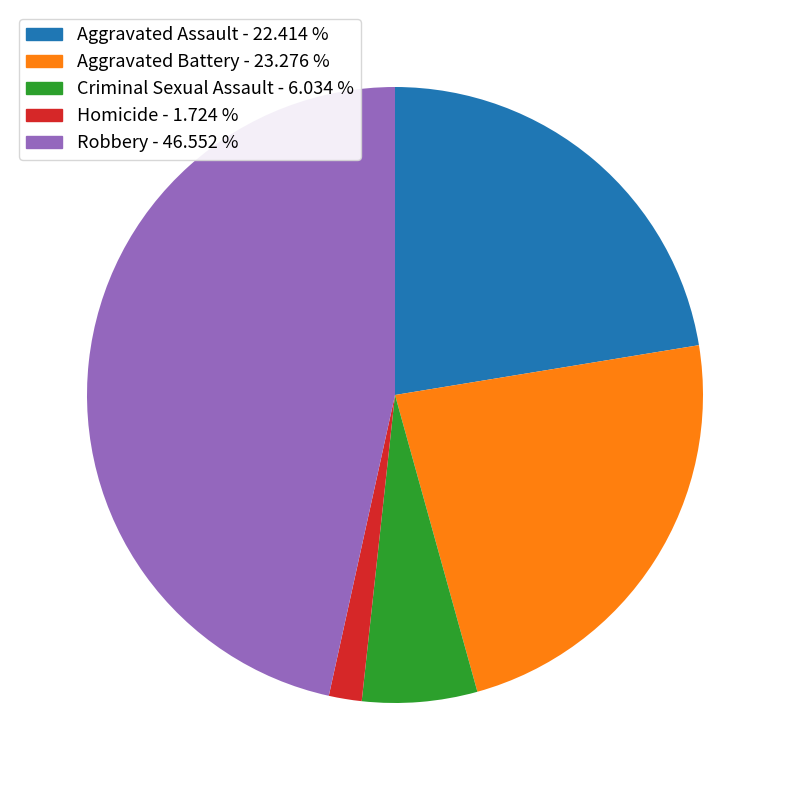

Which slice is the largest?

Robbery